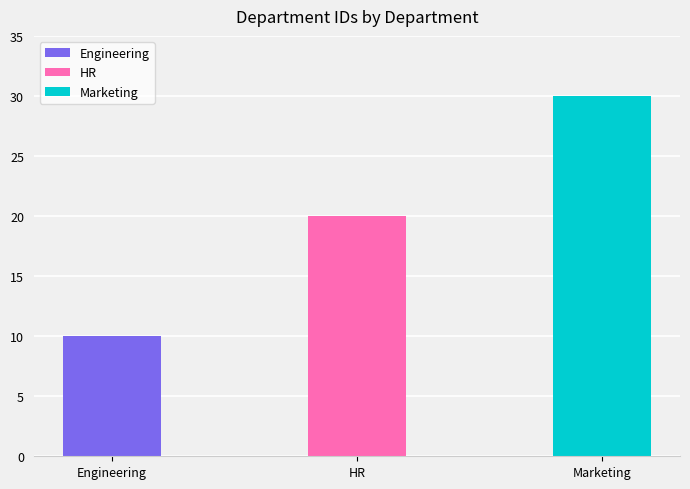

Which has a higher value, Engineering or Marketing?

Marketing